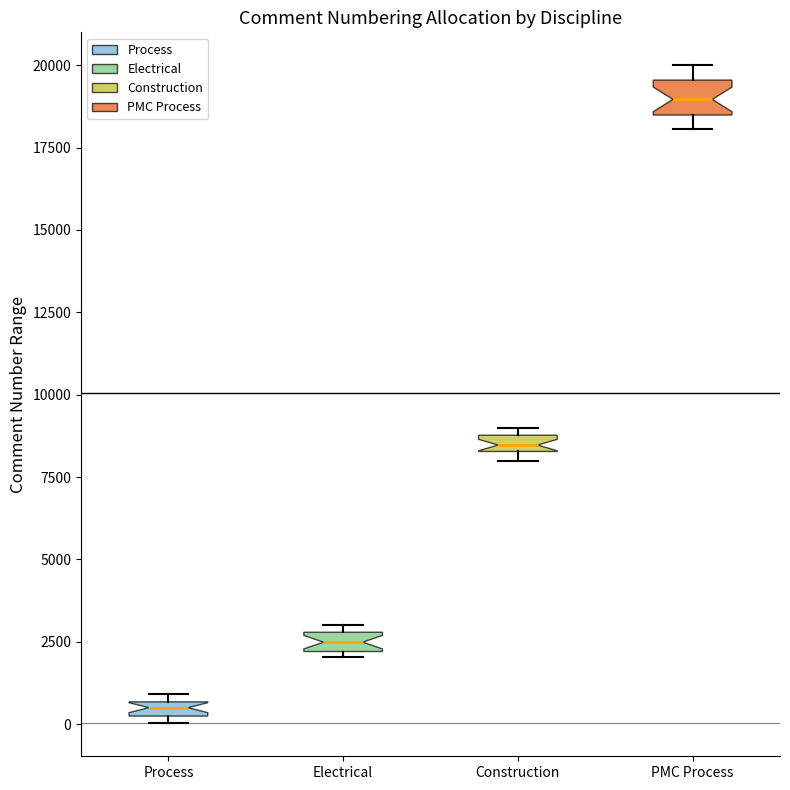

Where is the lower edge of the box for Process on the y-axis? The values are not printed on the chart, so give them approximately, as read against the axis.

0